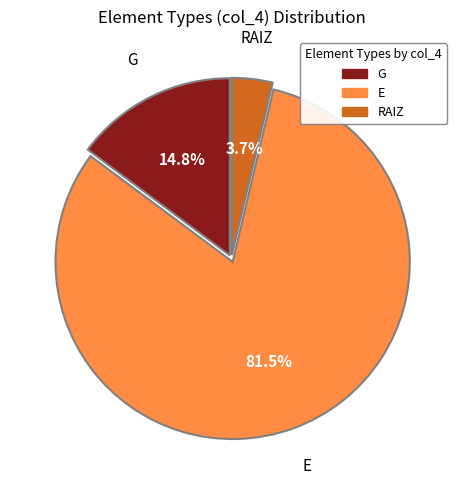

What is the smallest slice in the pie chart?

RAIZ